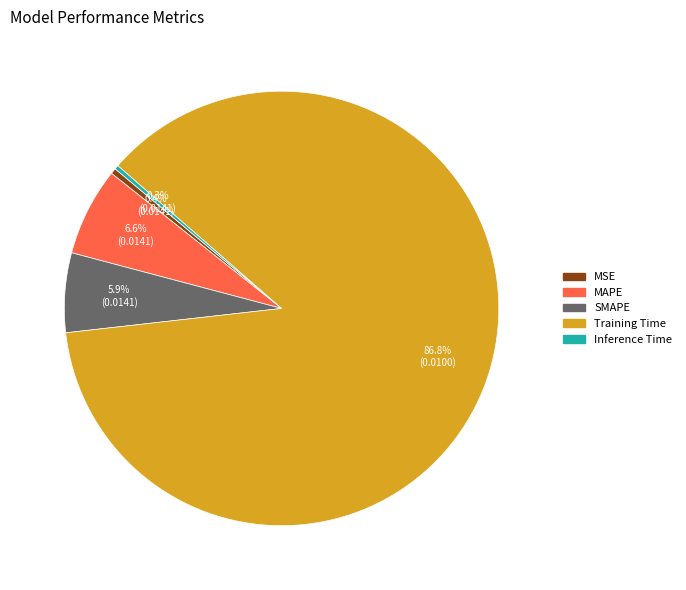

Between Inference Time and MAPE, which is larger?

MAPE